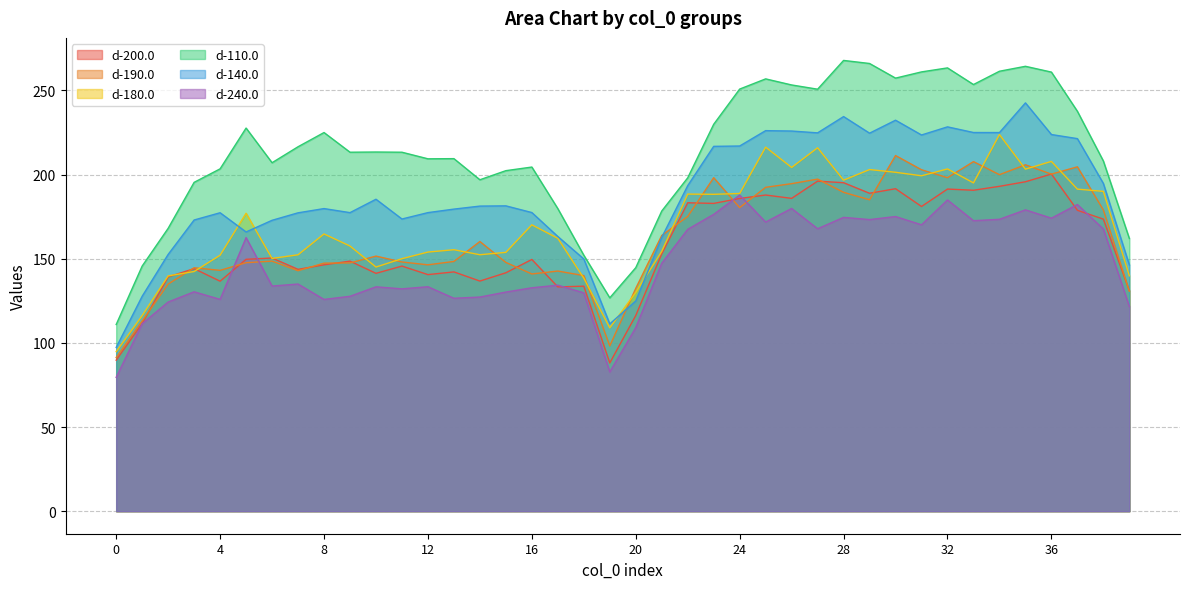

True or false: d-180.0 and d-240.0 cross at least once.

False